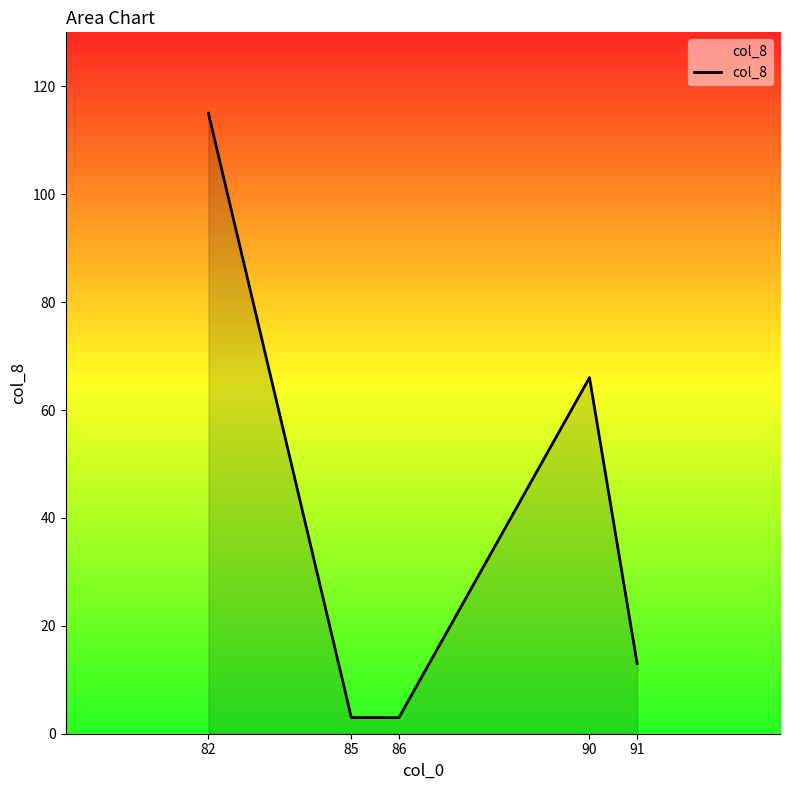

True or false: the data shows 115 at 90.

False